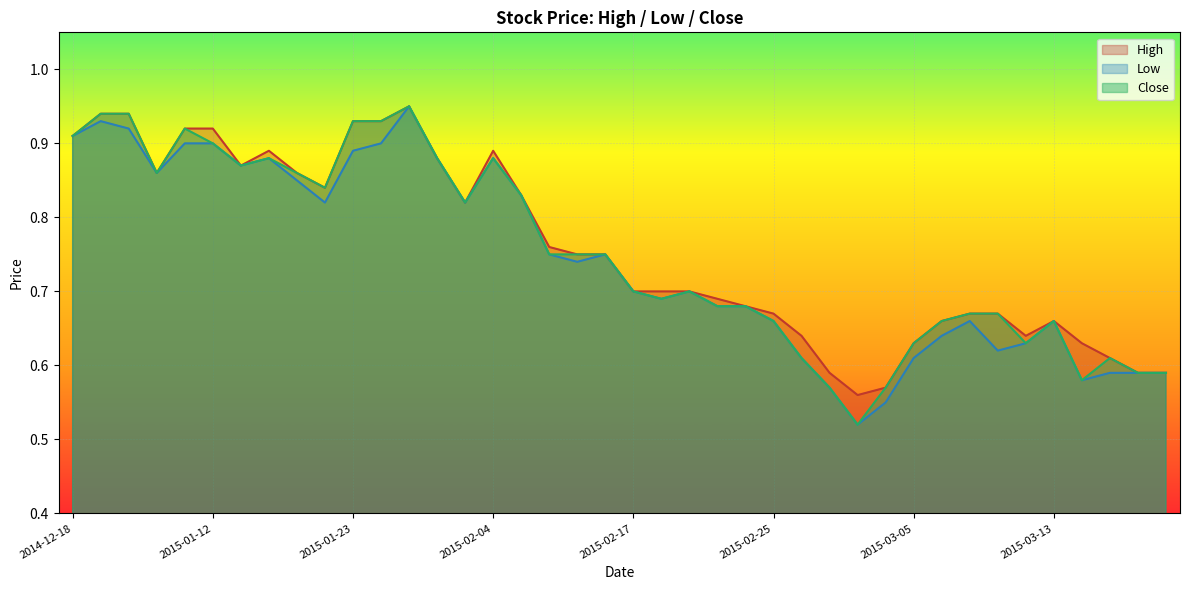

True or false: Close has more than 2 points higher than both neighbors.

True